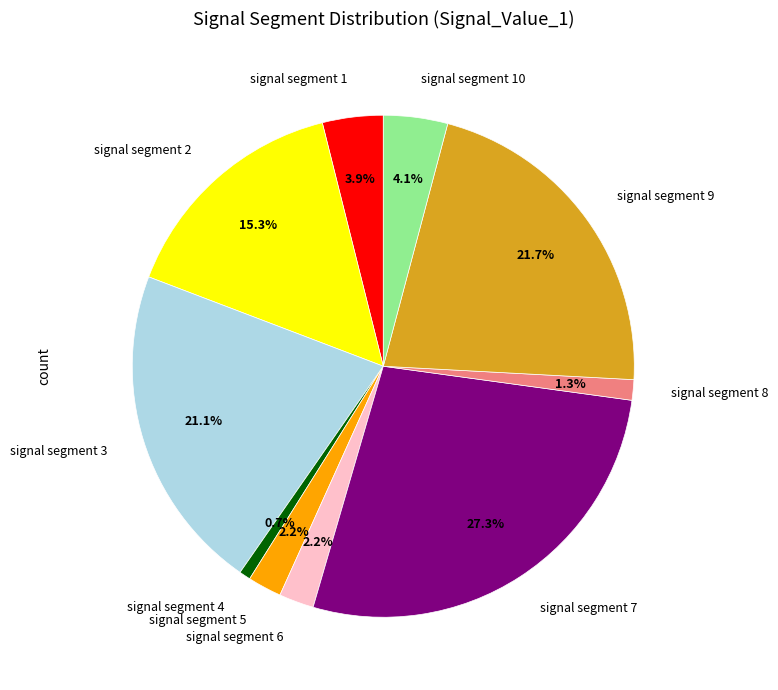

Does signal segment 1 represent more than half of the total?

No